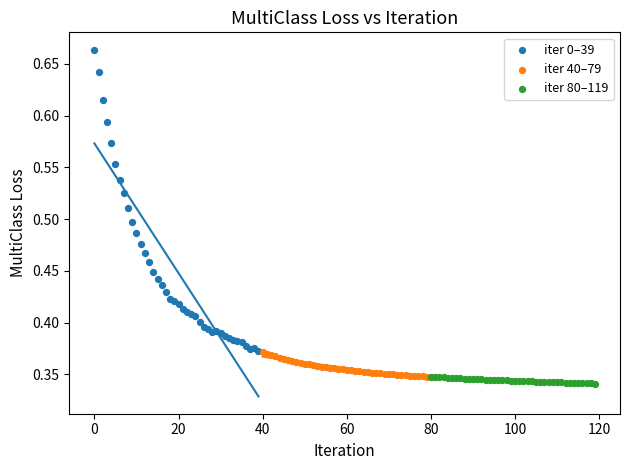

Which series contains the highest Y value?

iter 0–39